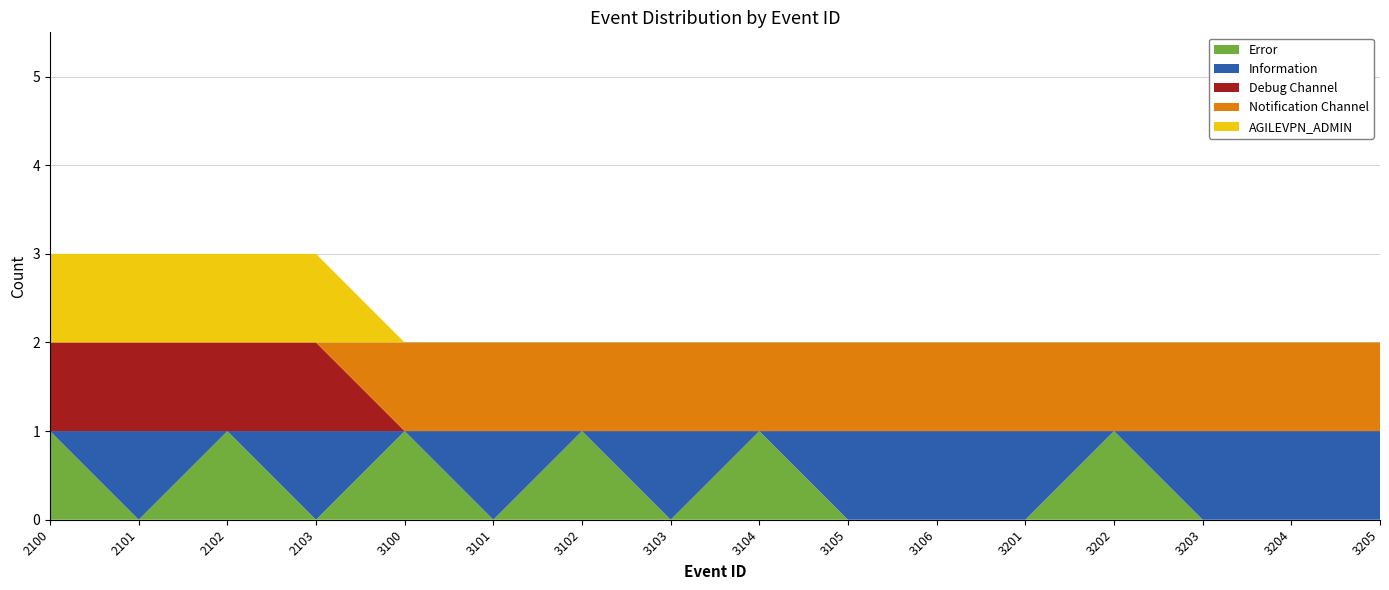

Reading left to right, what are all the values shown in this chart?

Error: 1	0	1	0	1	0	1	0	1	0	0	0	1	0	0	0
Information: 0	1	0	1	0	1	0	1	0	1	1	1	0	1	1	1
Debug Channel: 1	1	1	1	0	0	0	0	0	0	0	0	0	0	0	0
Notification Channel: 0	0	0	0	1	1	1	1	1	1	1	1	1	1	1	1
AGILEVPN_ADMIN: 1	1	1	1	0	0	0	0	0	0	0	0	0	0	0	0